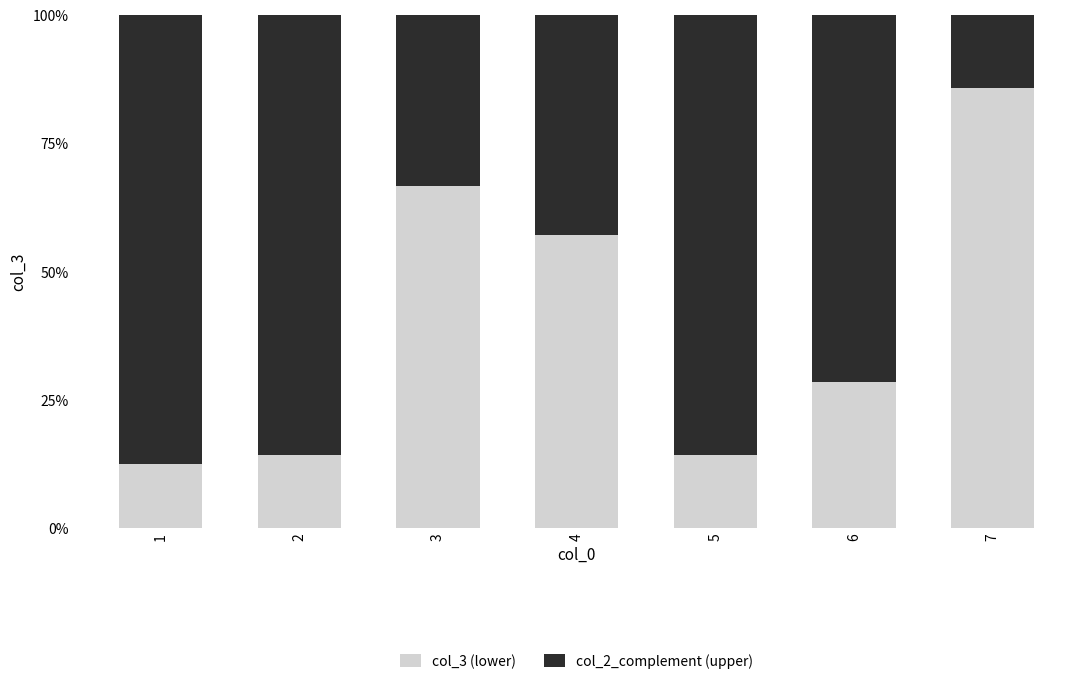

The col_2_complement (upper) series shows 1.4 at 2. True or false?

False